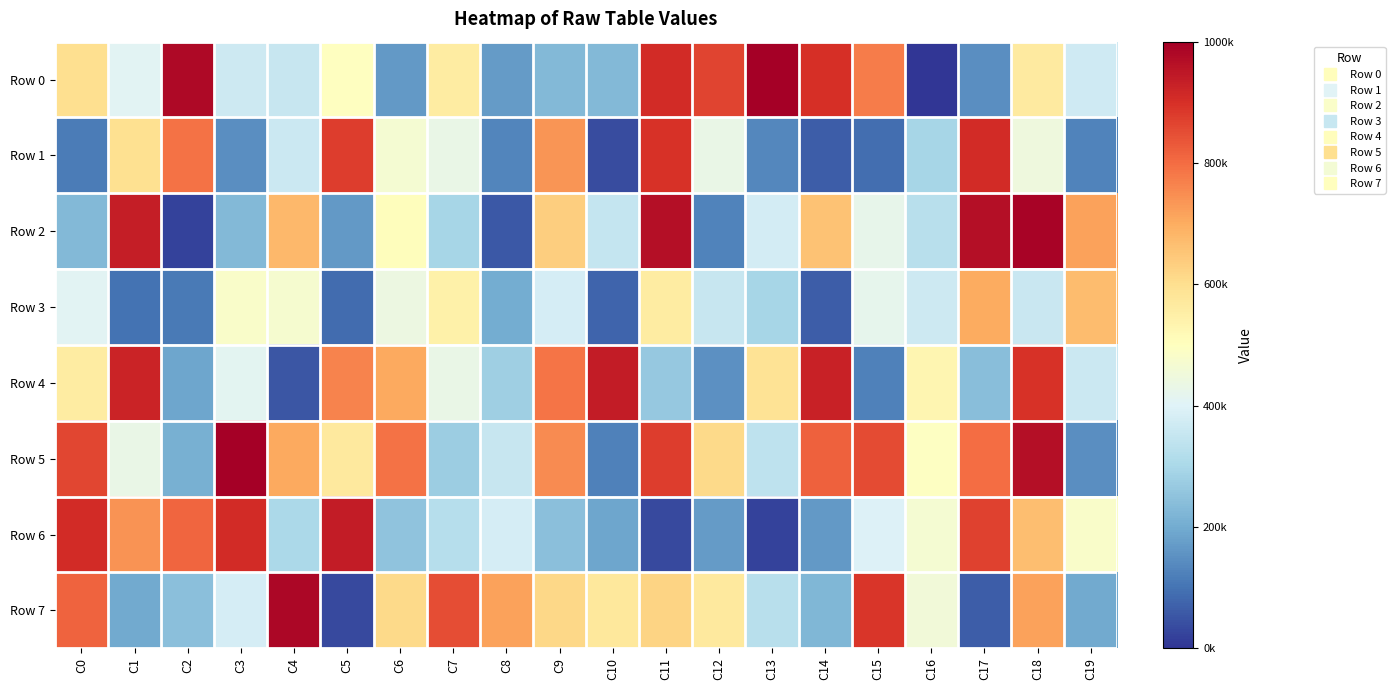

Reading left to right, transcribe all the data shown in this chart.

Row 0: C0=600222	C1=408359	C2=979734	C3=365764	C4=353773	C5=498794	C6=165300	C7=558783	C8=171209	C9=229852	C10=227939	C11=908738	C12=865013	C13=996323	C14=900514	C15=776607	C16=1505	C17=147019	C18=563382	C19=370244
Row 1: C0=115993	C1=596940	C2=792814	C3=147759	C4=360376	C5=878506	C6=468671	C7=430118	C8=128991	C9=735794	C10=37183	C11=895030	C12=433426	C13=134659	C14=65458	C15=90871	C16=294820	C17=909918	C18=447622	C19=125632
Row 2: C0=226651	C1=936162	C2=21497	C3=227305	C4=677579	C5=167068	C6=505582	C7=293288	C8=58047	C9=634414	C10=348972	C11=966149	C12=125750	C13=378111	C14=658258	C15=423135	C16=326509	C17=966322	C18=989436	C19=718736
Row 3: C0=407798	C1=100899	C2=109990	C3=483132	C4=470757	C5=86314	C6=437683	C7=545111	C8=200468	C9=382559	C10=76746	C11=562081	C12=353243	C13=293098	C14=62897	C15=421813	C16=364649	C17=701079	C18=357118	C19=671620
Row 4: C0=561594	C1=921992	C2=190386	C3=411622	C4=53328	C5=764000	C6=703912	C7=433402	C8=281128	C9=786375	C10=939858	C11=265214	C12=151825	C13=587038	C14=926564	C15=122196	C16=529886	C17=239252	C18=897226	C19=361961
Row 5: C0=861191	C1=430651	C2=207916	C3=998426	C4=705264	C5=569341	C6=791980	C7=274115	C8=353500	C9=751606	C10=123254	C11=877459	C12=612301	C13=339555	C14=820150	C15=855077	C16=494087	C17=798043	C18=966619	C19=144822
Row 6: C0=907280	C1=741737	C2=811637	C3=908636	C4=302428	C5=939285	C6=251802	C7=320996	C8=379435	C9=244891	C10=189562	C11=31607	C12=168608	C13=21654	C14=165906	C15=395638	C16=465728	C17=869156	C18=667830	C19=482142
Row 7: C0=814680	C1=195695	C2=244493	C3=381934	C4=981741	C5=31909	C6=610839	C7=848308	C8=717321	C9=614690	C10=571701	C11=624543	C12=568490	C13=325208	C14=222911	C15=889457	C16=454347	C17=62682	C18=716432	C19=195901